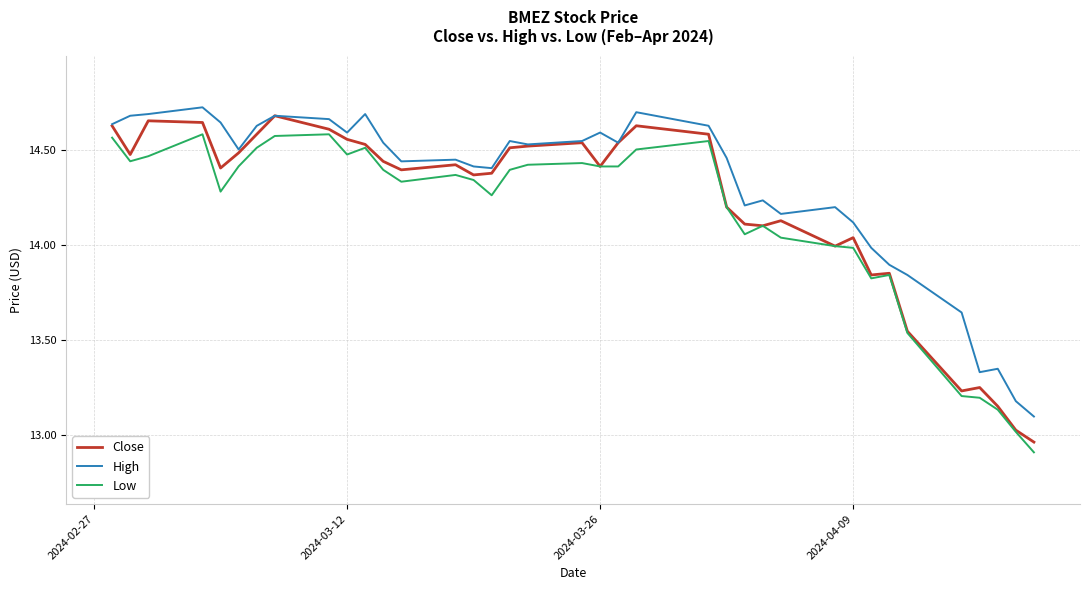

Which series has the largest total across all categories?

High